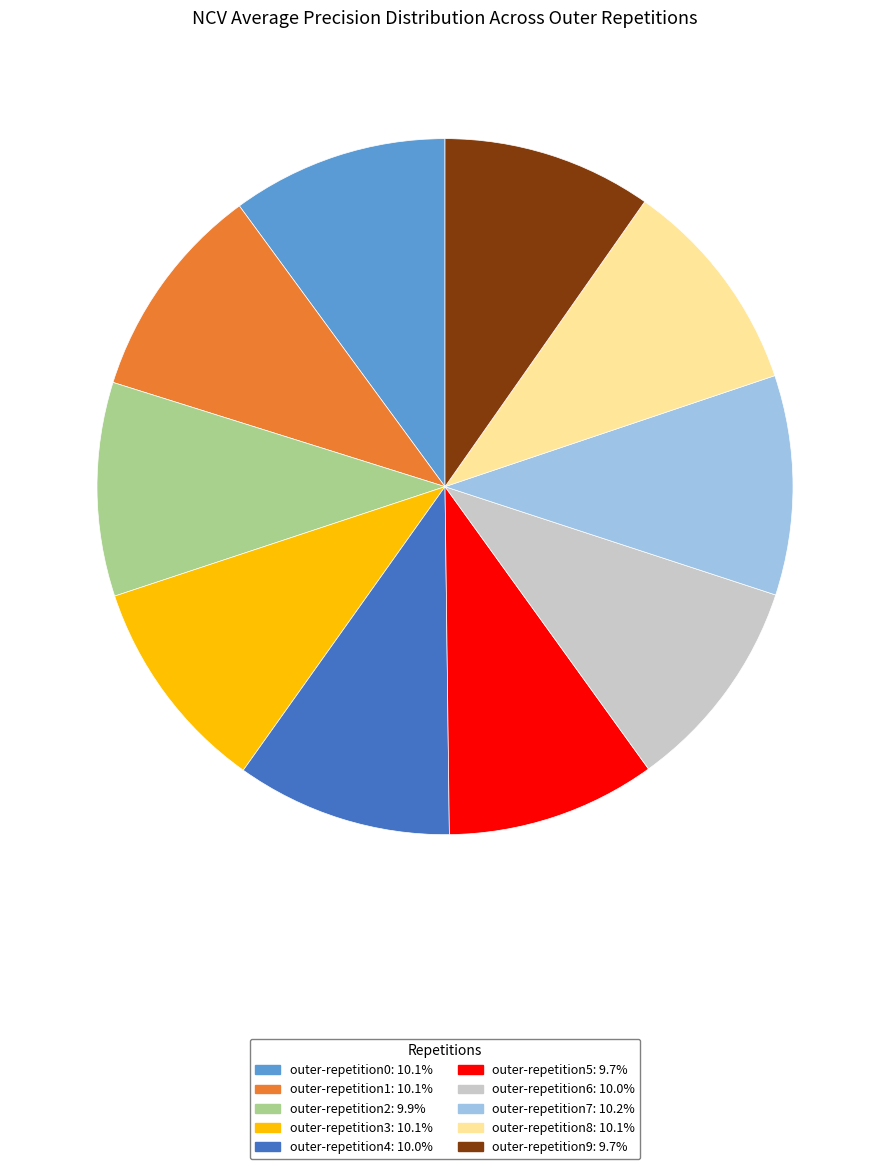

Do outer-repetition2: 9.9% and outer-repetition7: 10.2% together represent more than half of the pie?

No